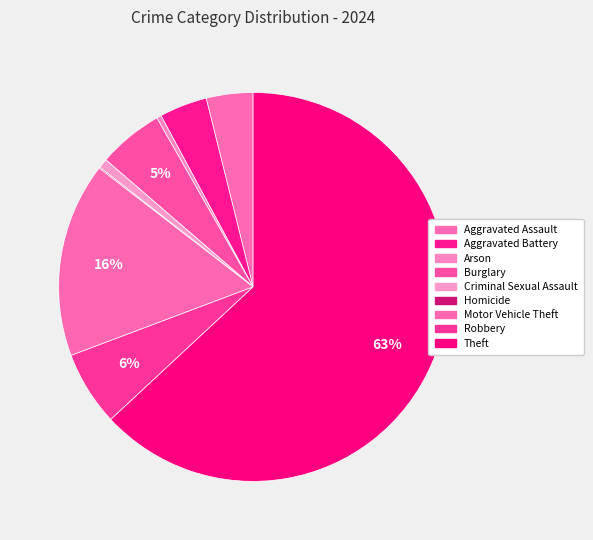

Is there a majority slice in this chart?

Yes